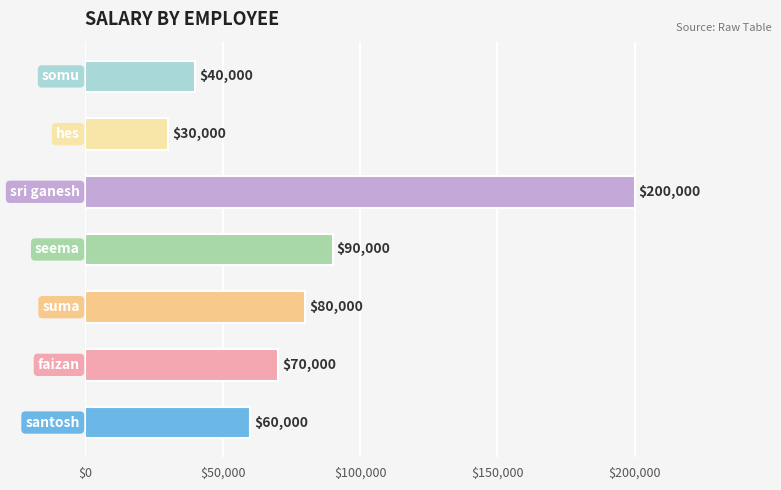

How many values are below 70000?

3